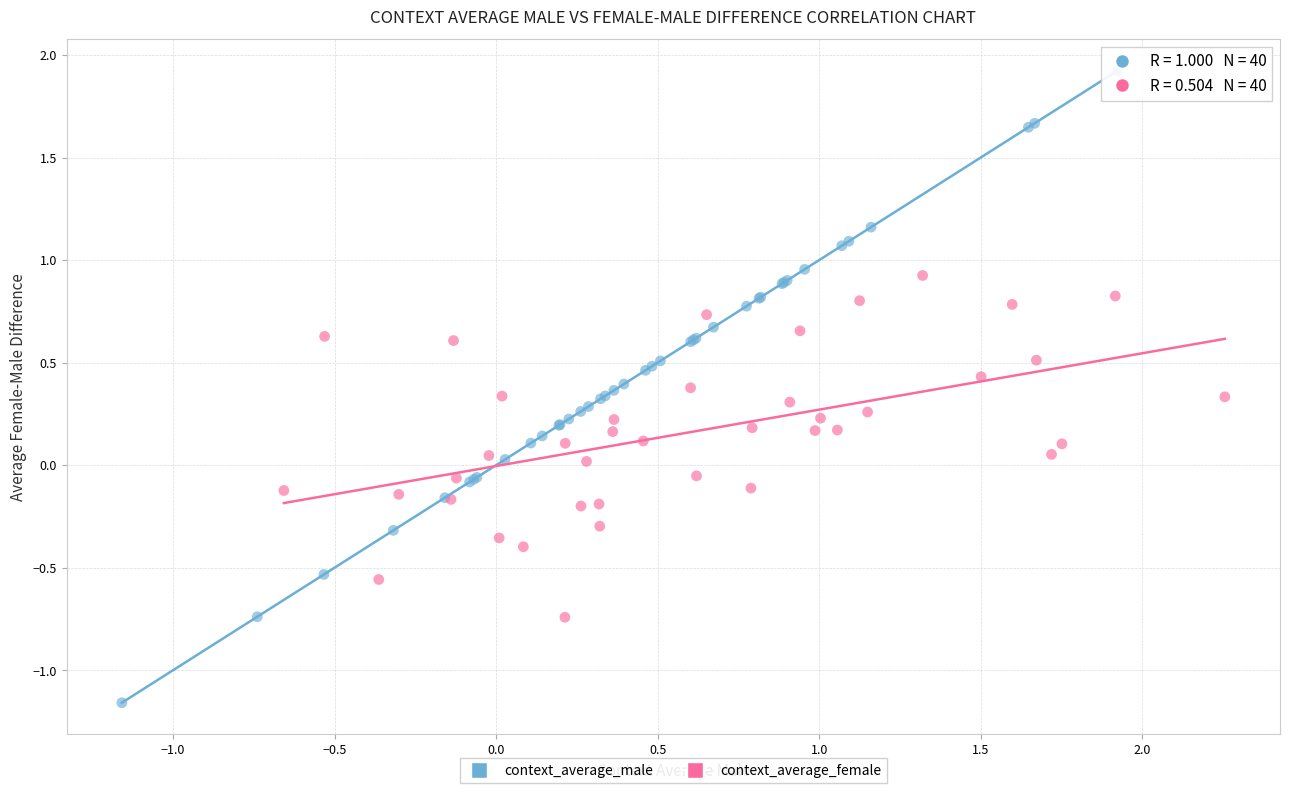

Which series reaches the maximum Y coordinate?

context_average_male